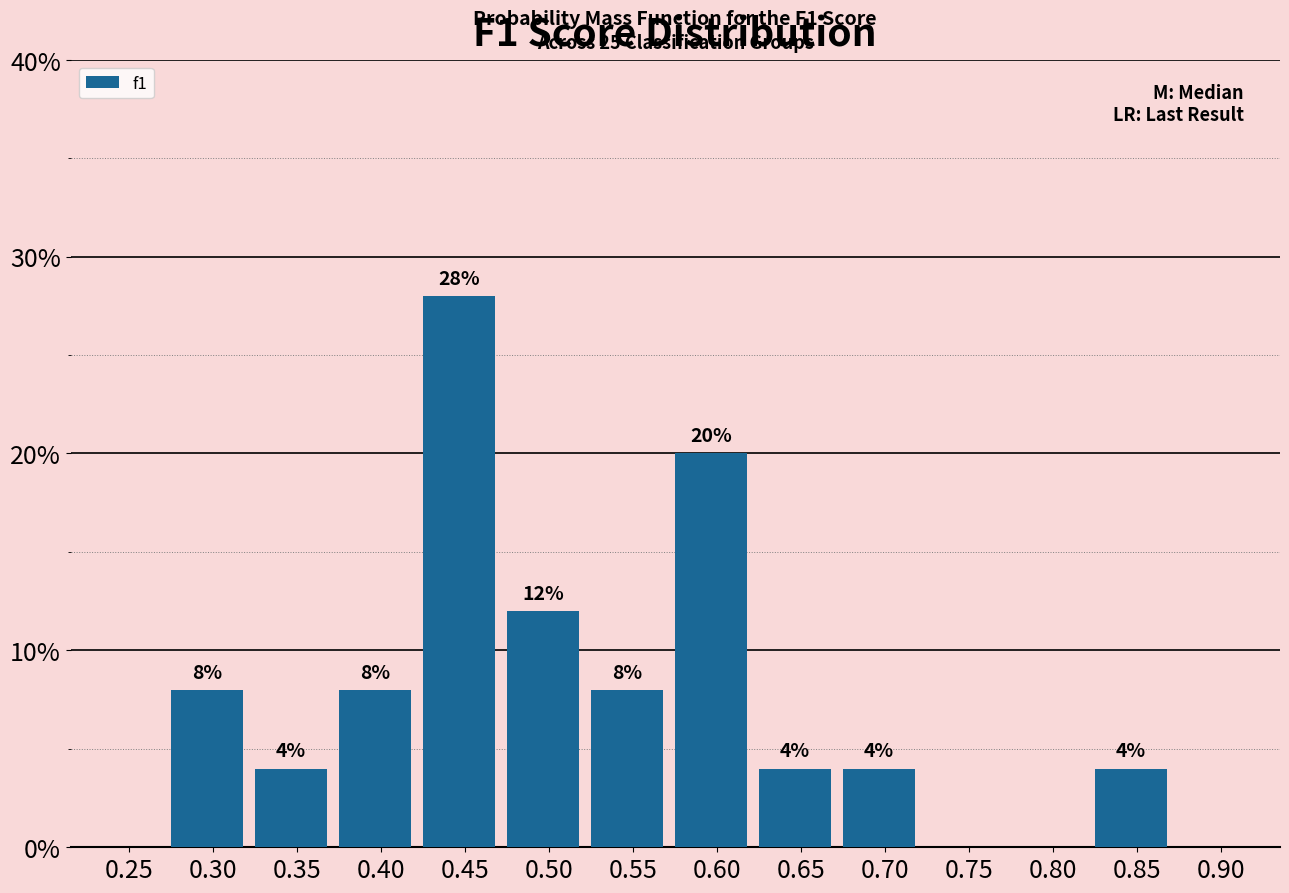

Reading right to left, what are all the values shown in this chart?

0.90=0.0	0.85=4.0	0.80=0.0	0.75=0.0	0.70=4.0	0.65=4.0	0.60=20.0	0.55=8.0	0.50=12.0	0.45=28.0	0.40=8.0	0.35=4.0	0.30=8.0	0.25=0.0